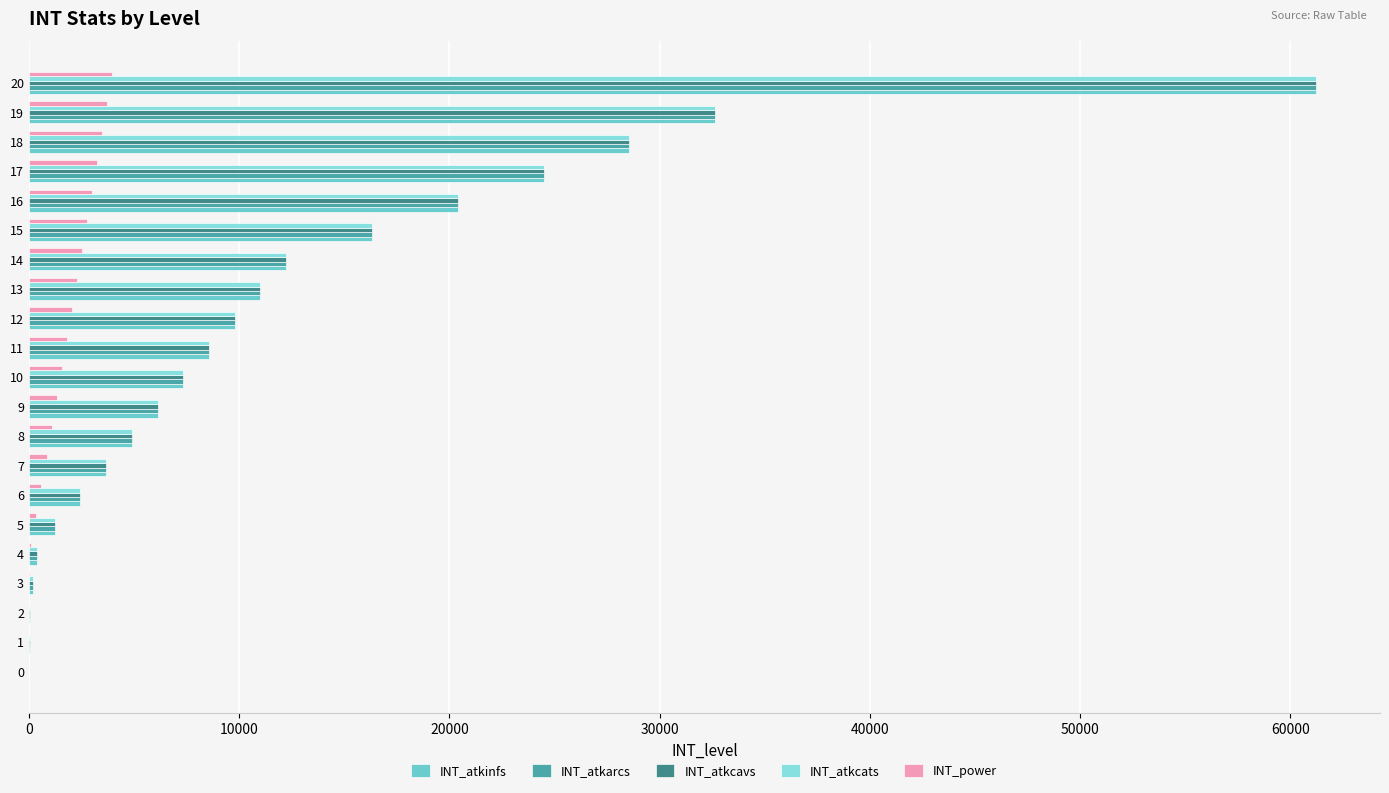

Is the value of INT_atkinfs at 14 greater than the value of INT_atkcavs at 0?

Yes